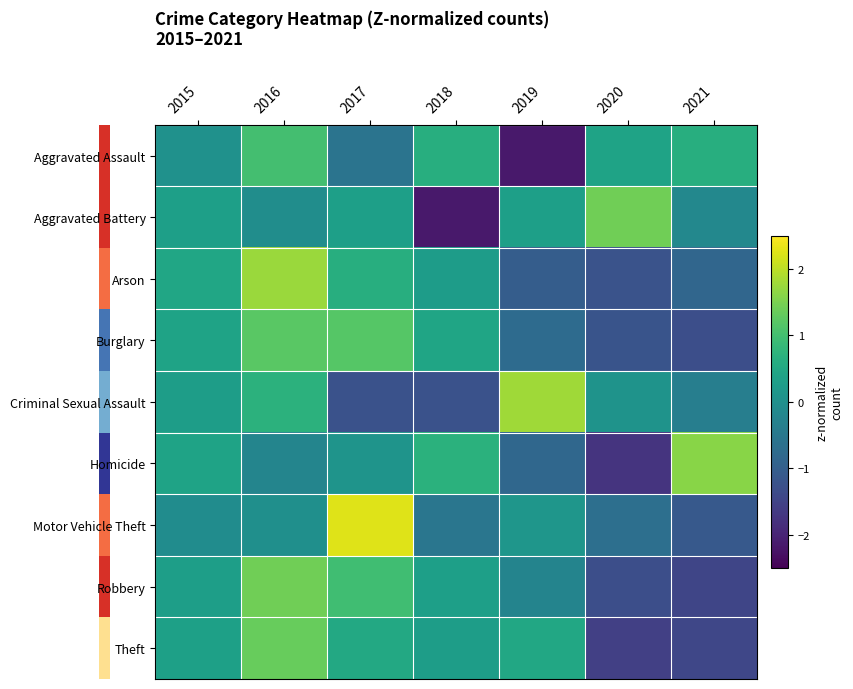

At which category is the sum across all series the highest?

2016